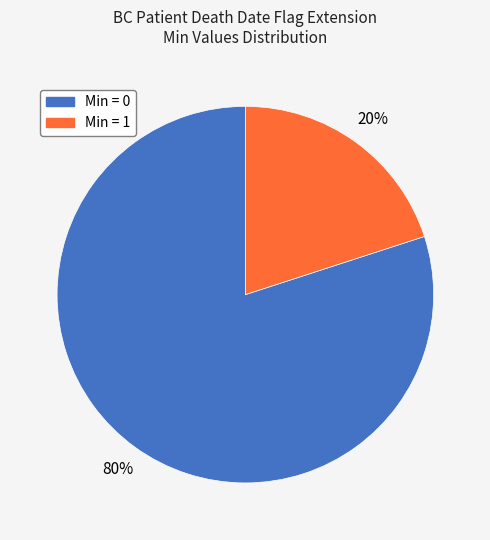

Does any single category account for the majority?

Yes